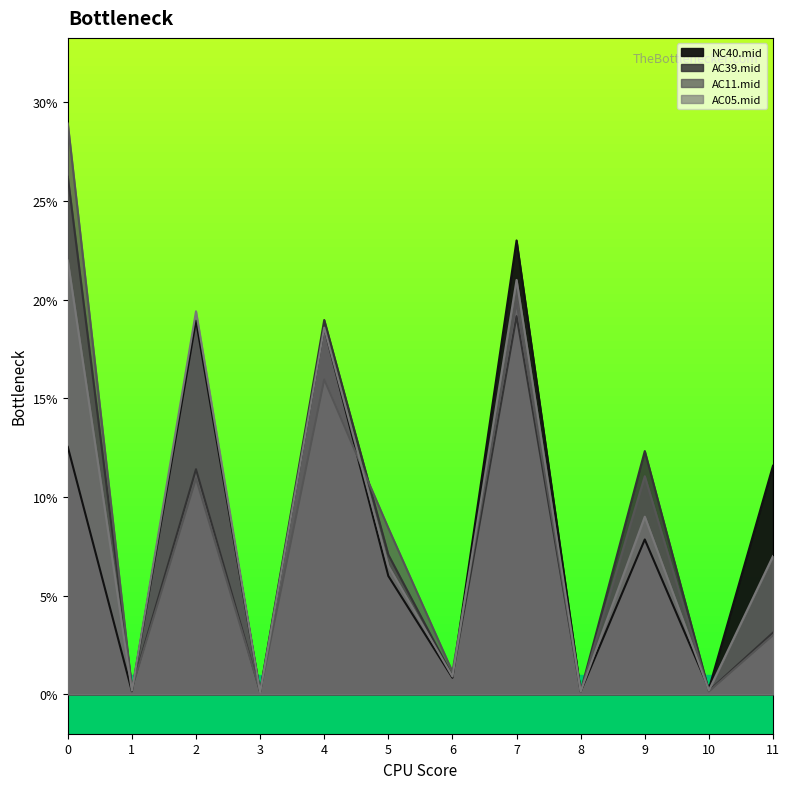

The AC05.mid series shows 0.1 at 11. True or false?

True